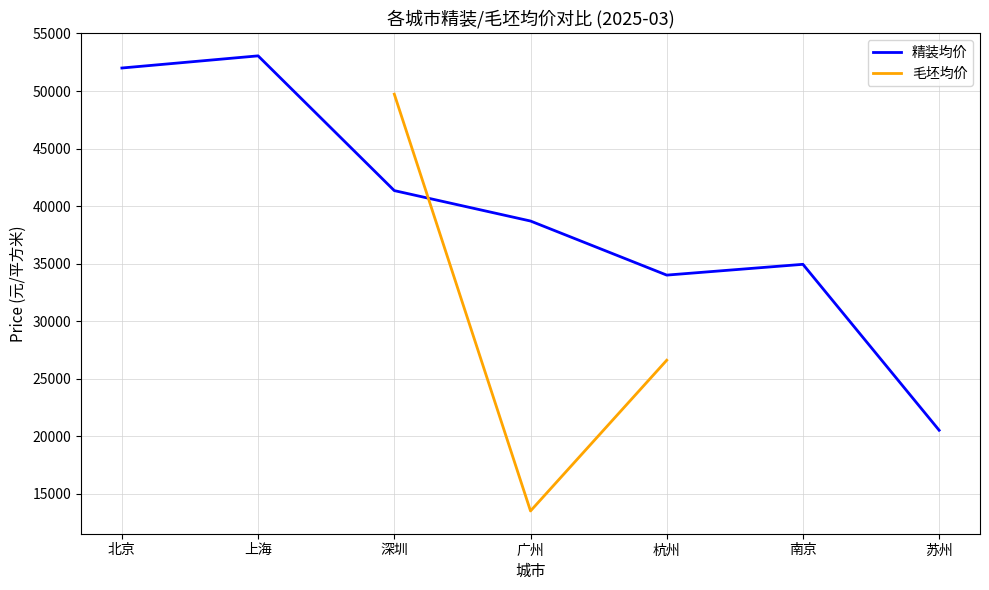

How many data points in 精装均价 are above 38700?

3